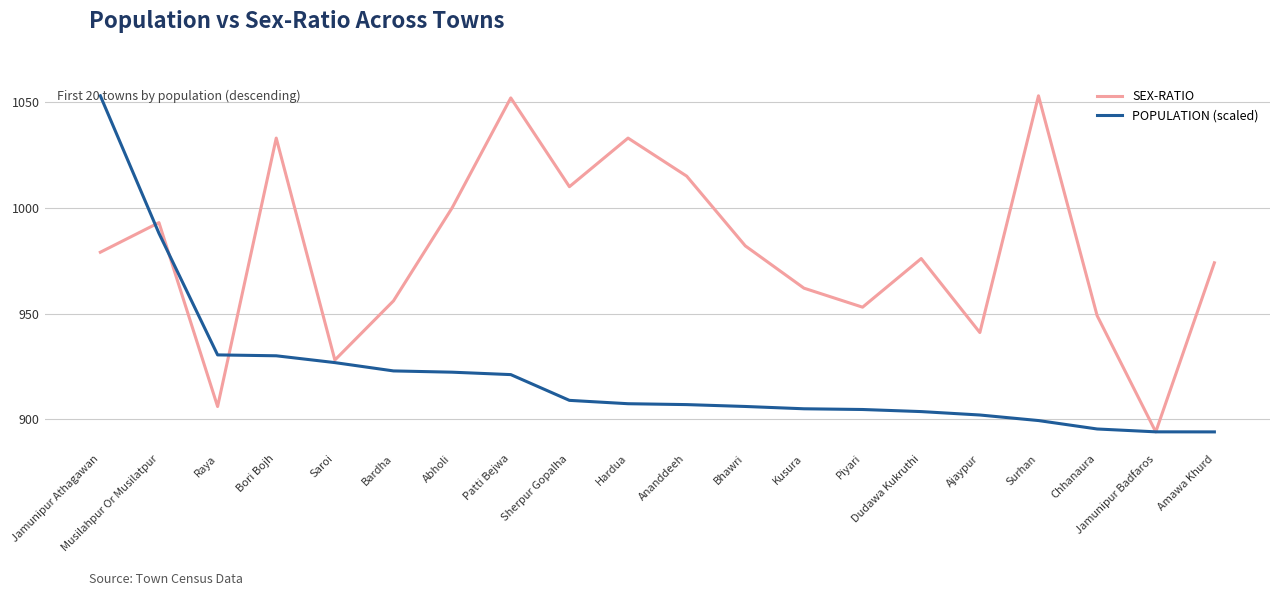

What is the average value of the POPULATION (scaled) series?

921.1